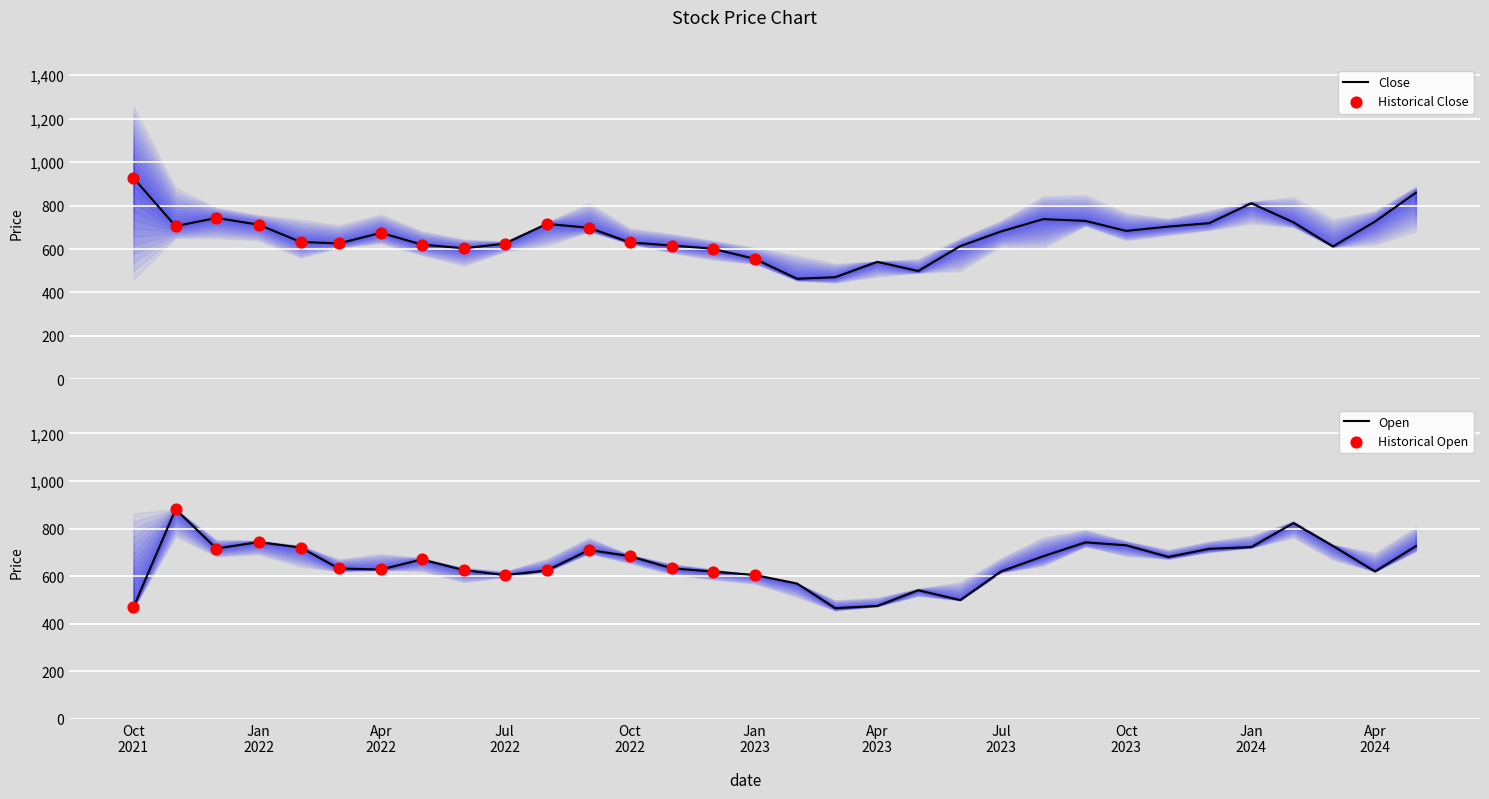

Which series has the largest total across all categories?

Close